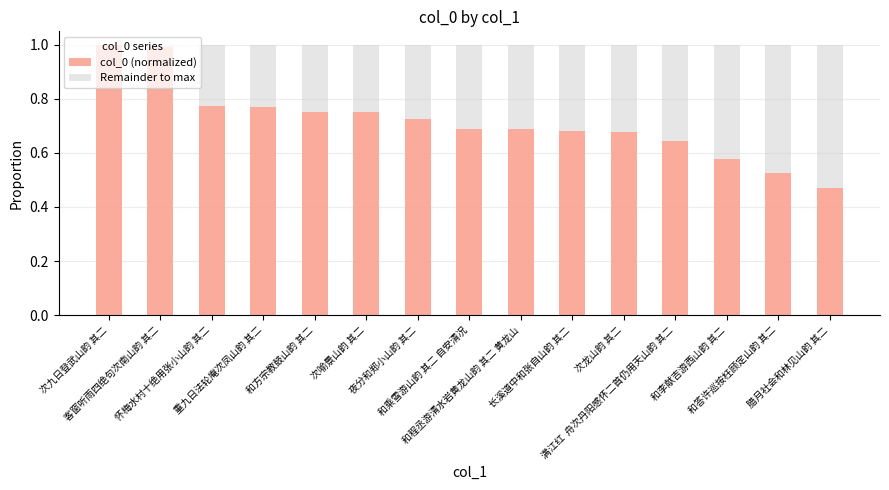

What is the sum of all col_0 (normalized) values?

10.7